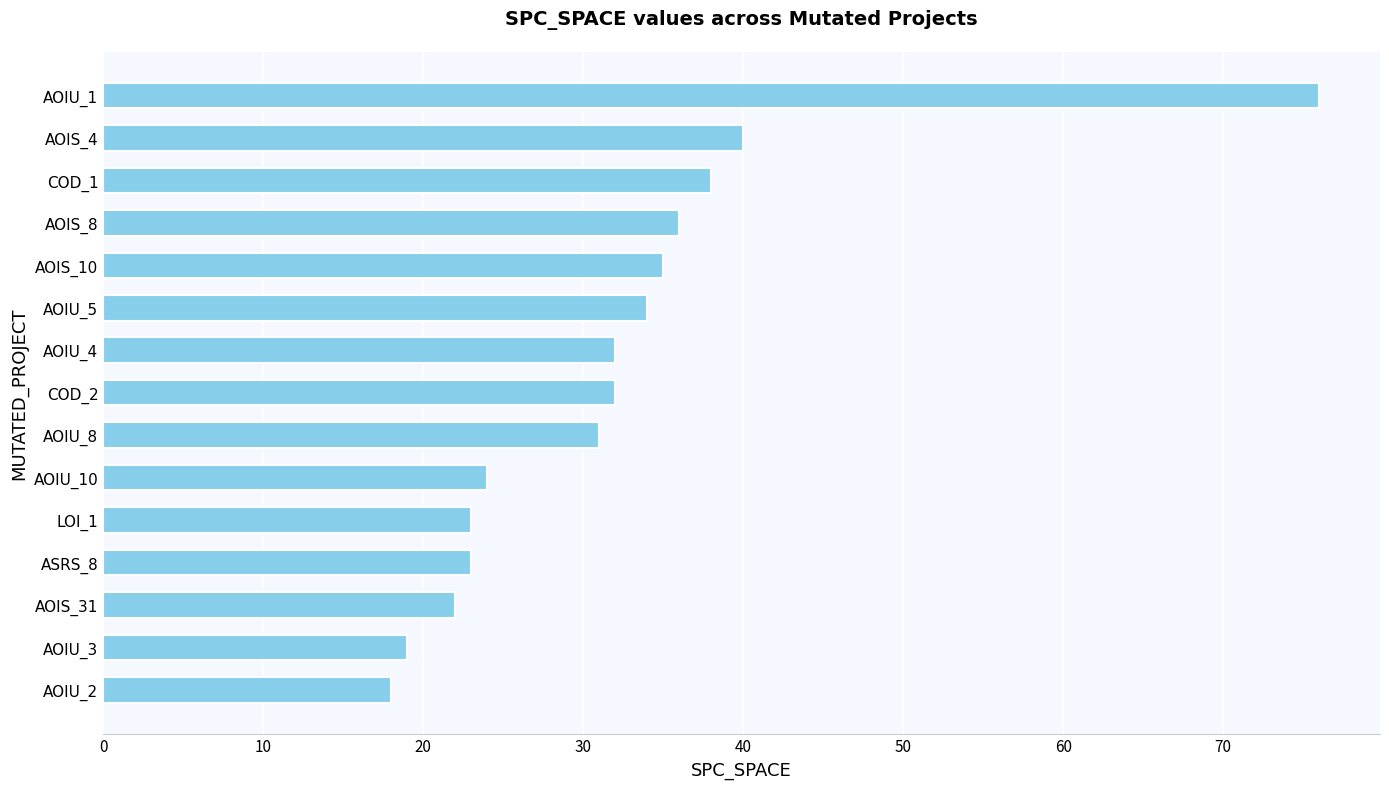

What is the smallest value displayed?

18